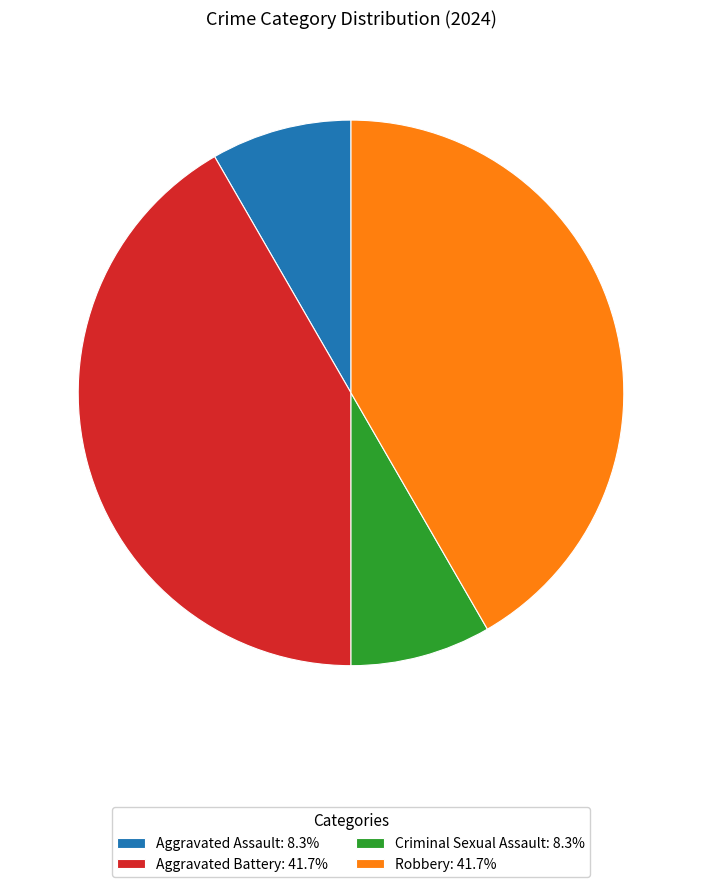

Approximately how many times larger is the value at Robbery: 41.7% compared to Aggravated Battery: 41.7%?

1.0